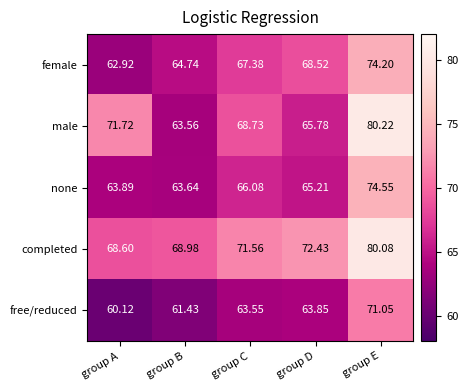

Rank the series by their maximum value, from lowest to highest.

free/reduced, female, none, completed, male